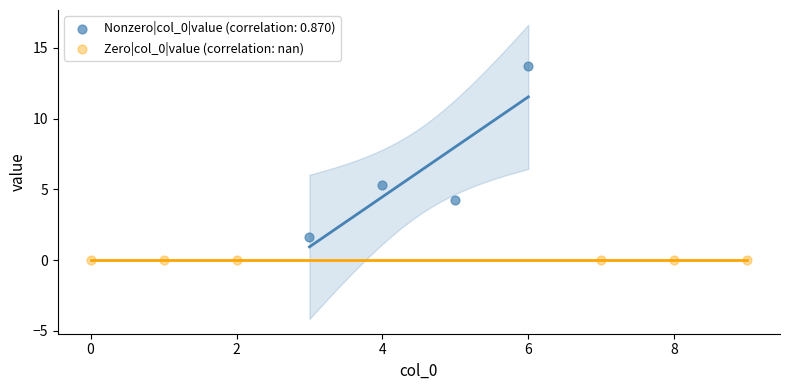

Which series contains the highest Y value?

Nonzero|col_0|value (correlation: 0.870)